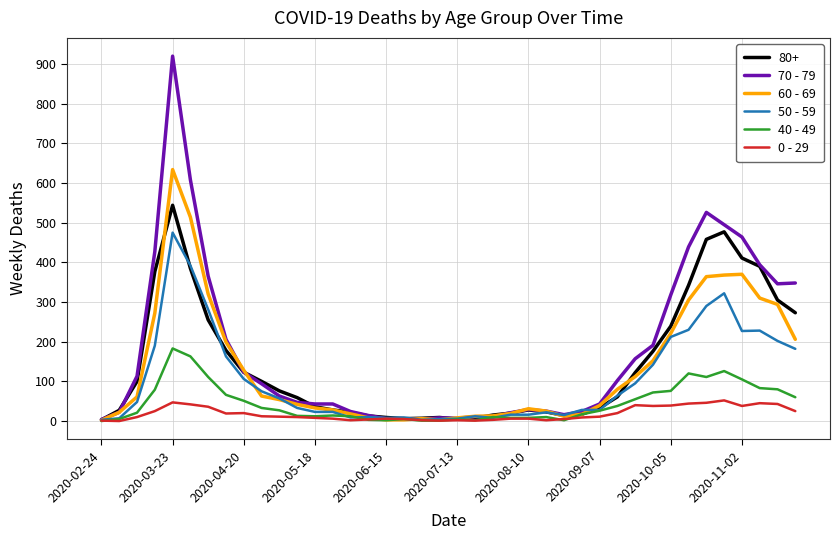

What is the difference between the second highest and second lowest values in the 60 - 69 series?

511